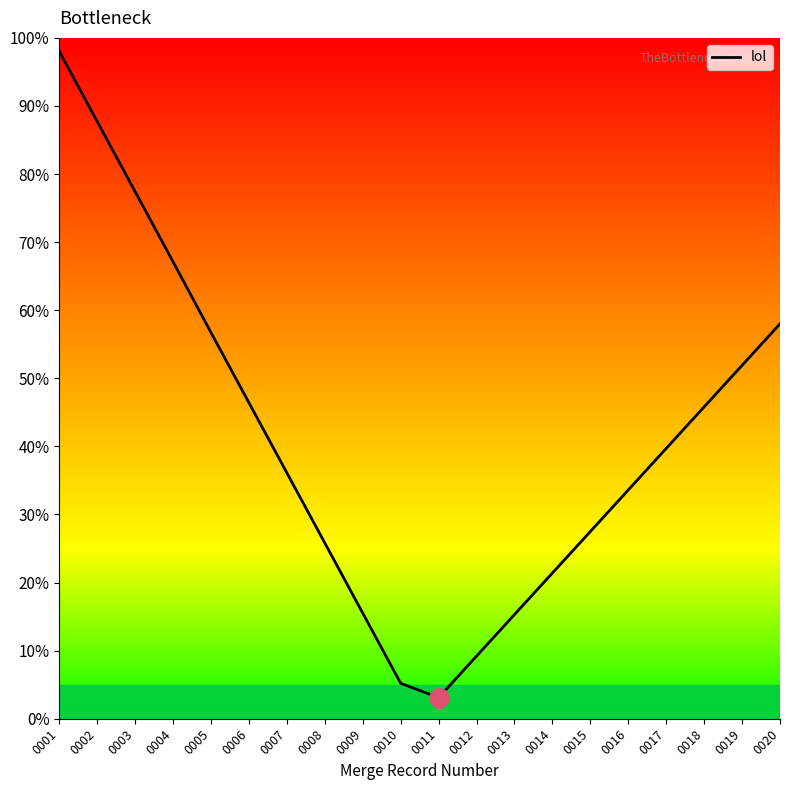

What is the difference between the maximum and minimum values?

94.9